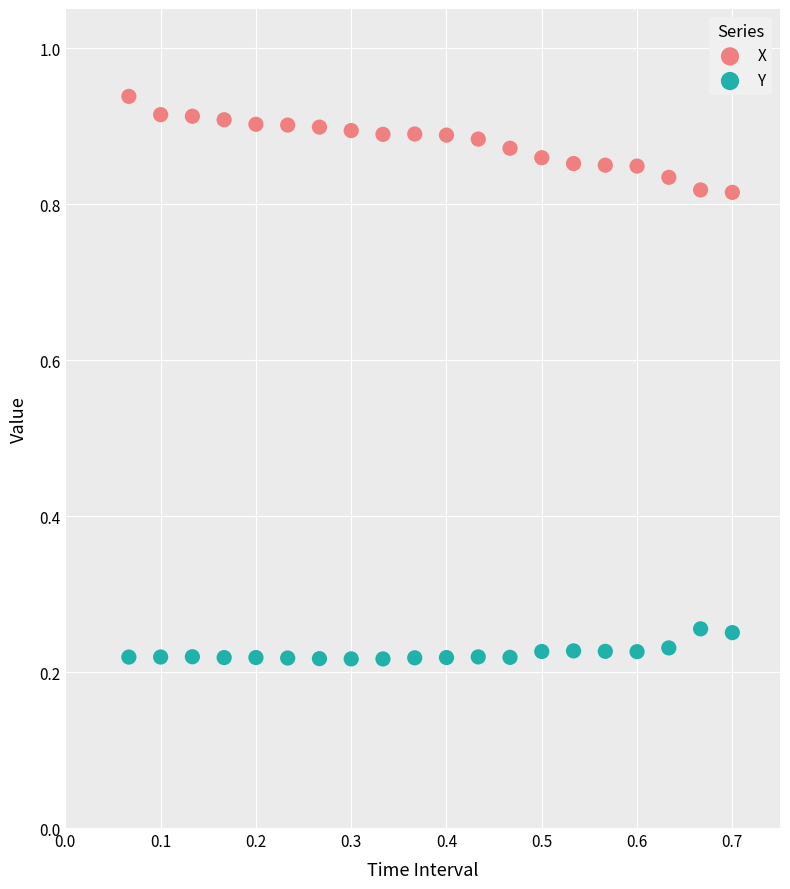

Across all data points, what is the range of Y values (max minus min)?

0.7